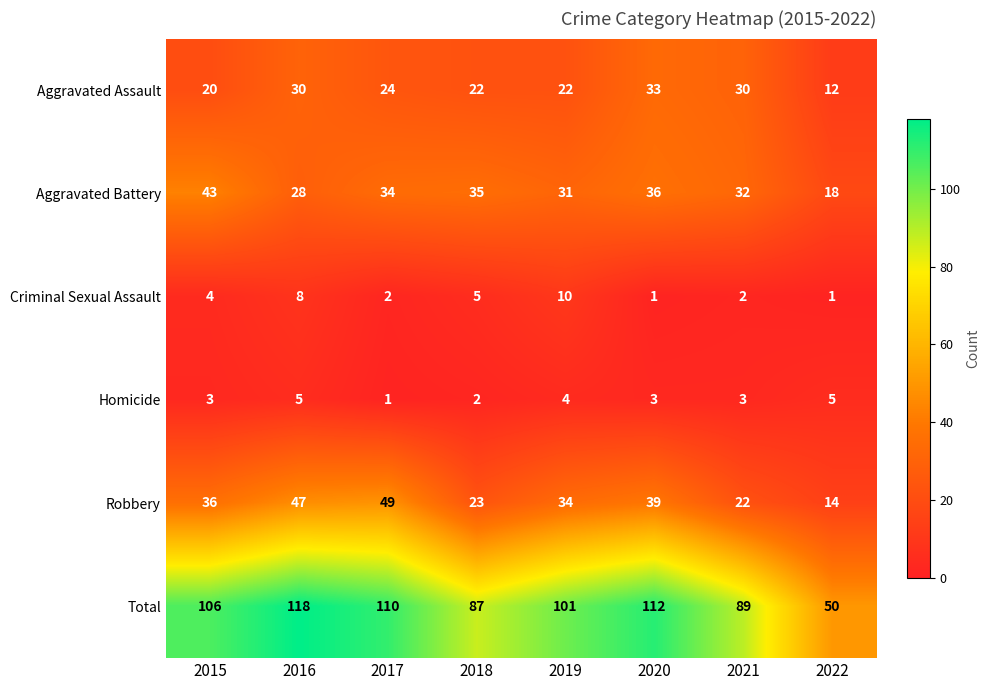

Which series has the largest range (max minus min)?

Total